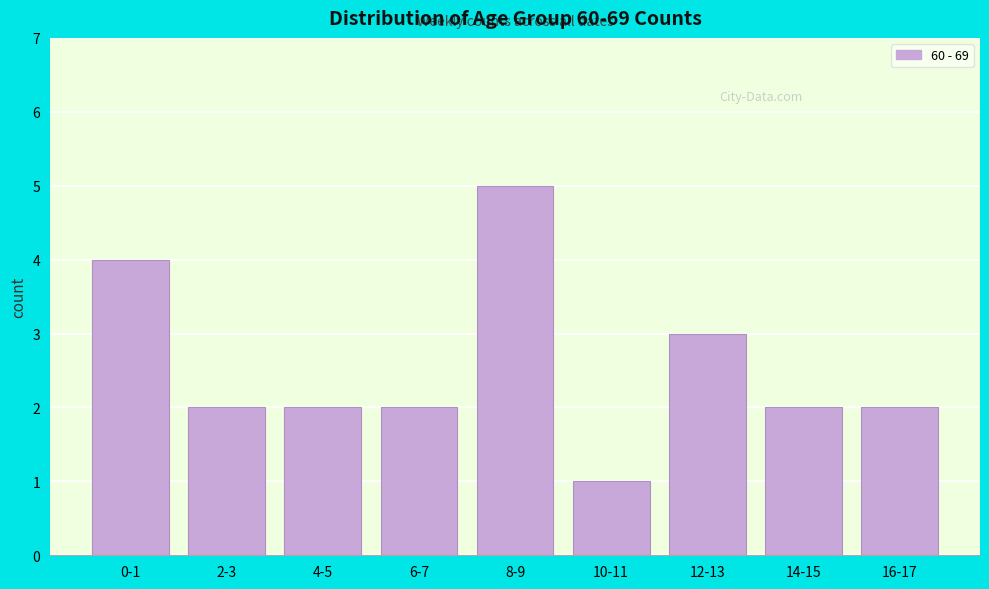

Reading left to right, what are all the values shown in this chart?

4	2	2	2	5	1	3	2	2